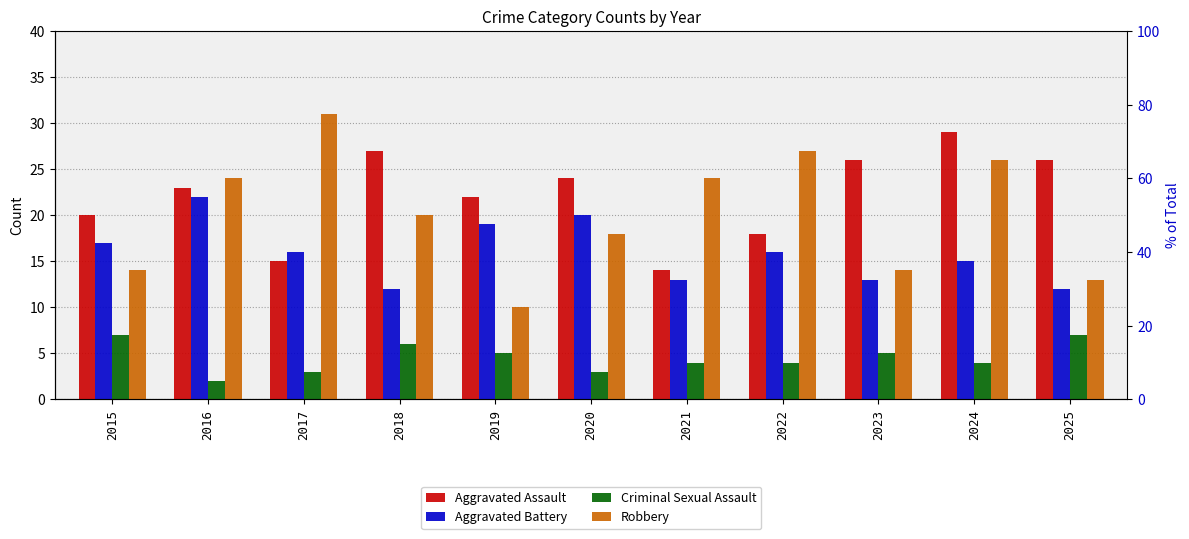

At which category is the sum across all series the highest?

2024